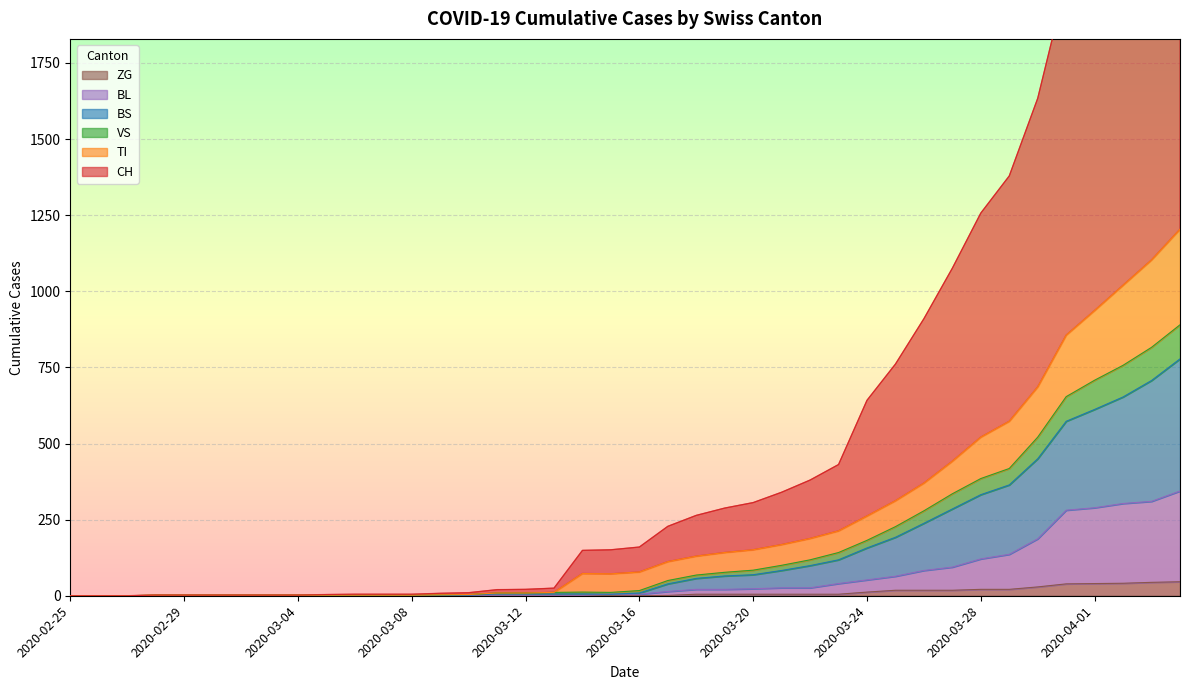

How many interior local valleys does the BS series have?

1